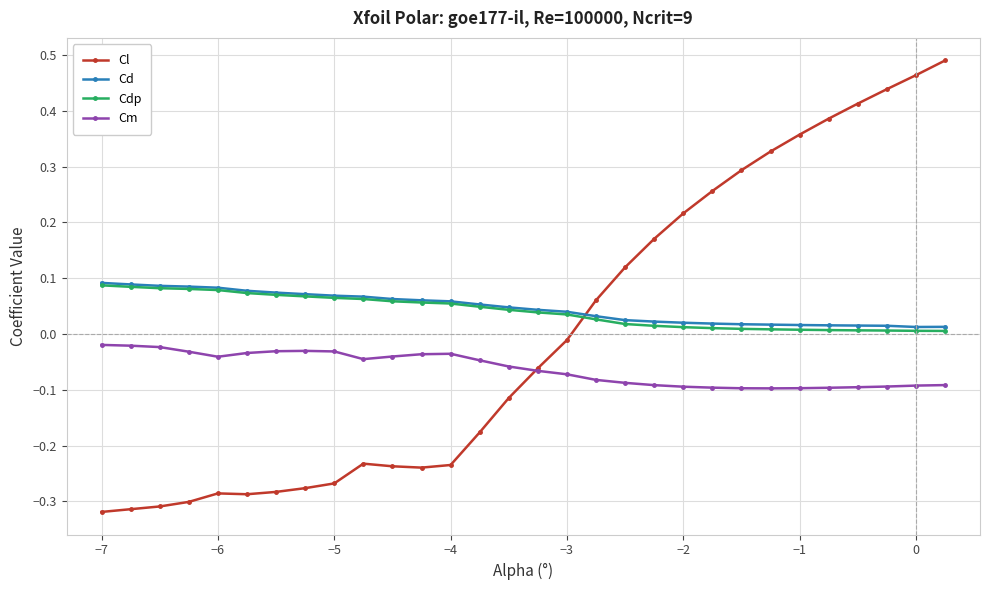

Count the number of categories in the chart.

30